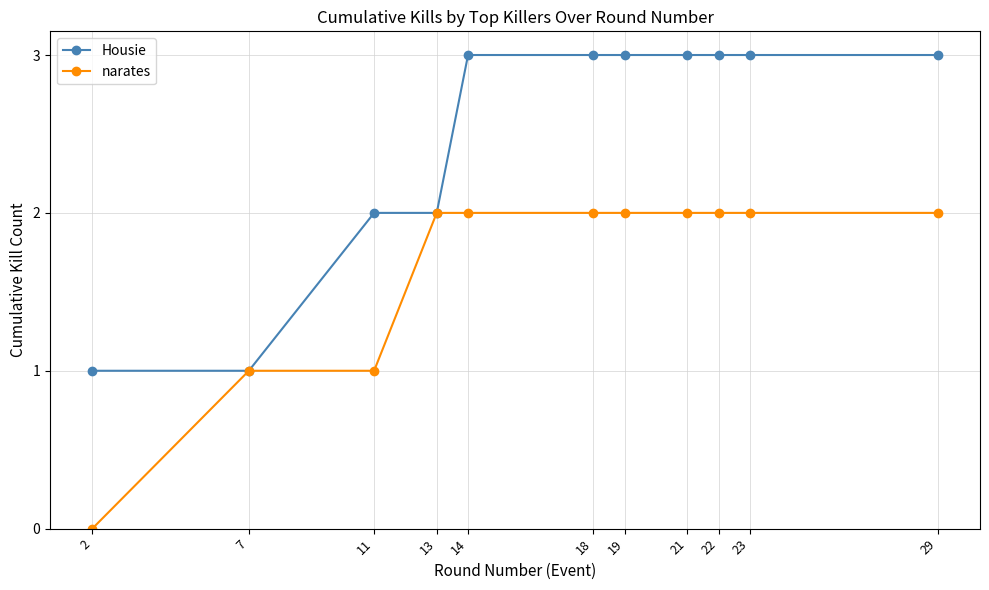

At how many categories does at least one series exceed 0?

11